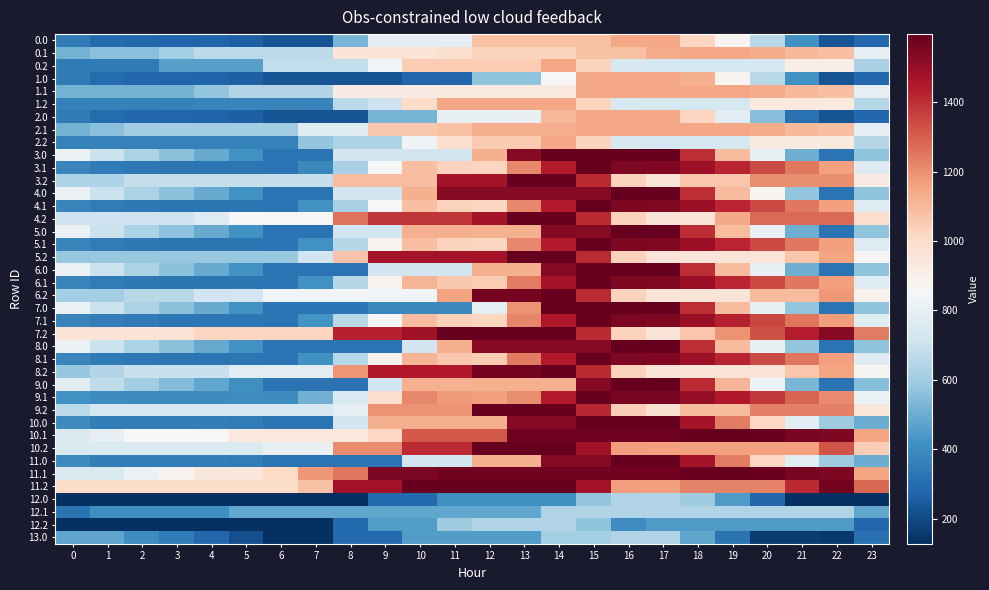

How many categories are shown in the chart?

24